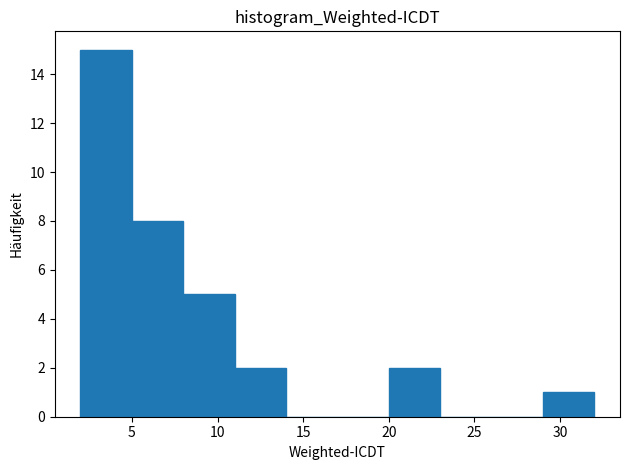

Reading left to right, transcribe this chart: for each bar, give the range it covers on the x-axis and its height. Neither the bar edges nor the heights are printed on the chart, so give them approximately, as read against the axes.

2 to 5: 15
5 to 8: 8
8 to 11: 5
11 to 14: 2
14 to 17: 0
17 to 20: 0
20 to 23: 2
23 to 26: 0
26 to 29: 0
29 to 32: 1